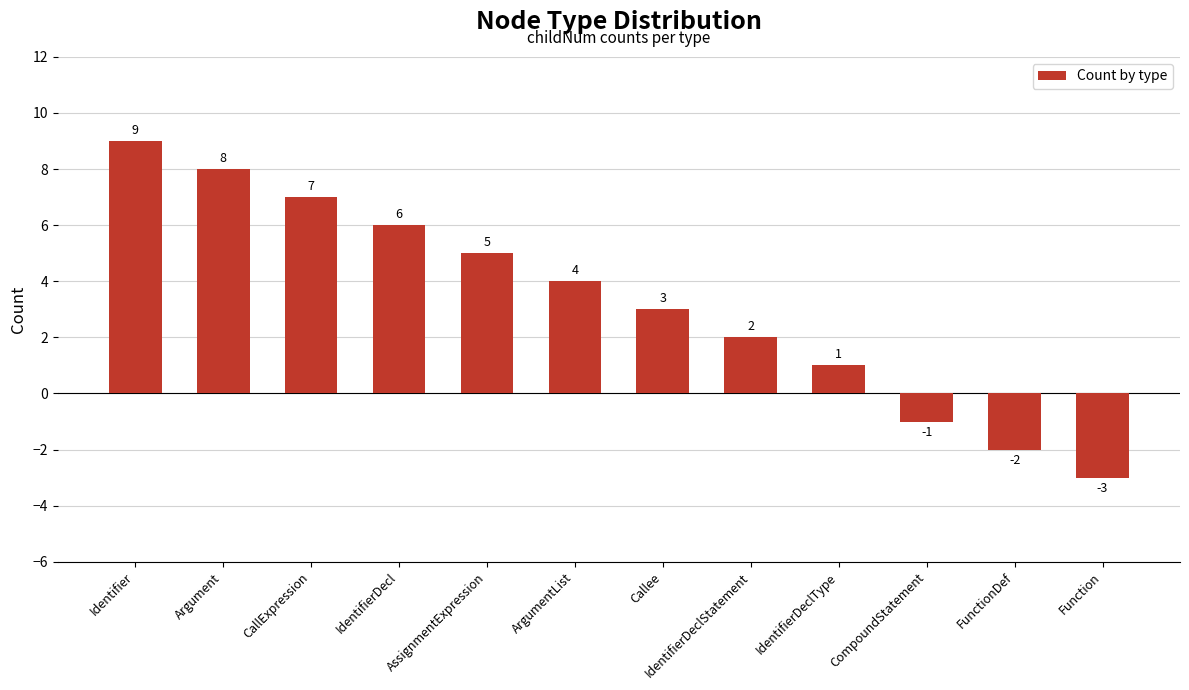

Reading left to right, extract all data points from this chart.

9	8	7	6	5	4	3	2	1	-1	-2	-3